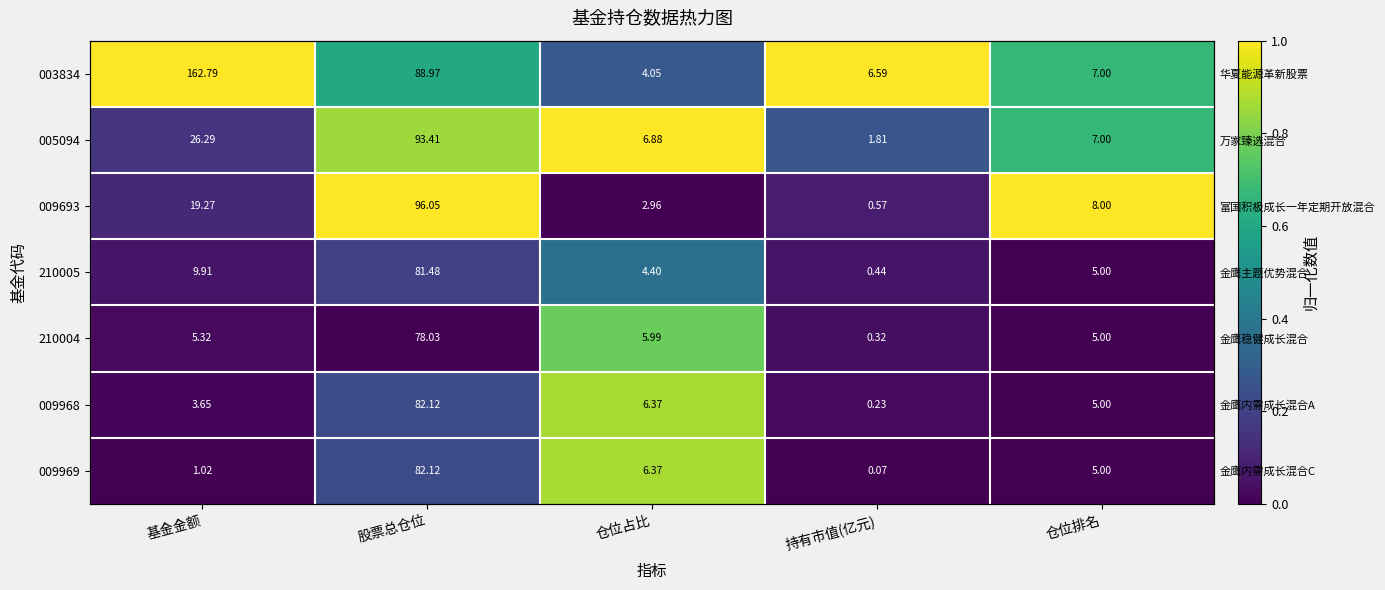

Which category has the highest value in the 210004 series?

仓位占比